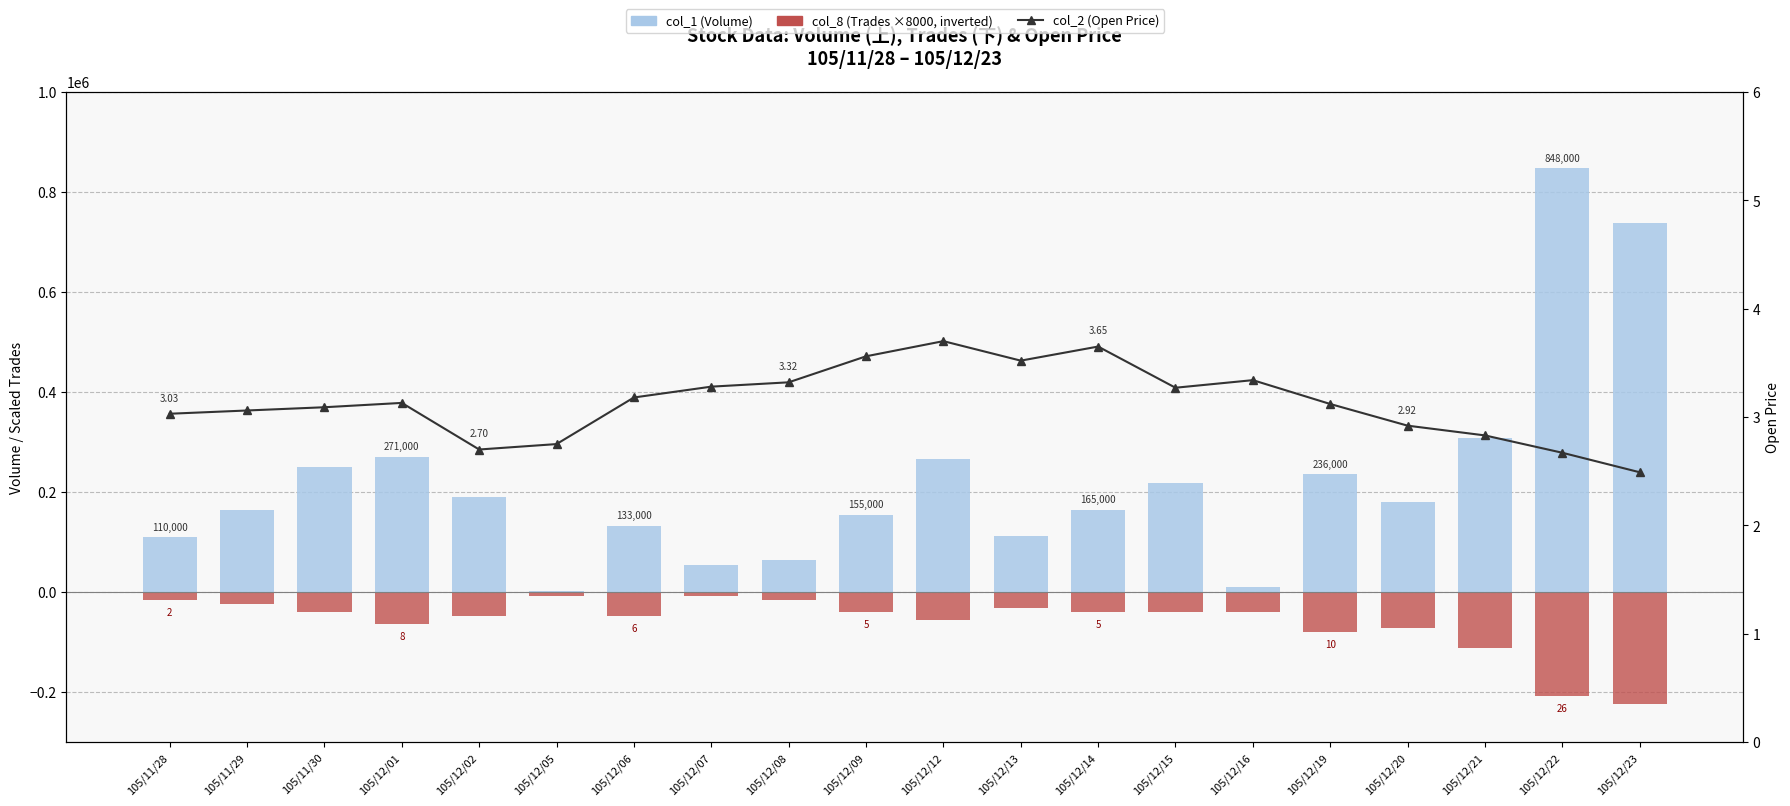

True or false: col_1 (Volume) has a value of 3357.4 at 105/12/05.

False